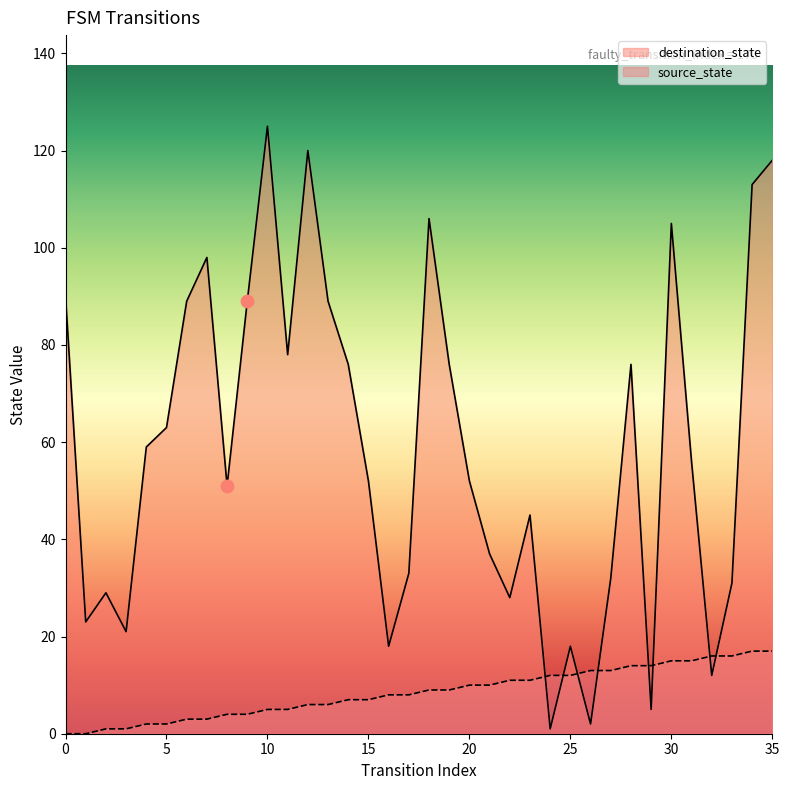

Which series reaches the minimum Y coordinate?

source_state